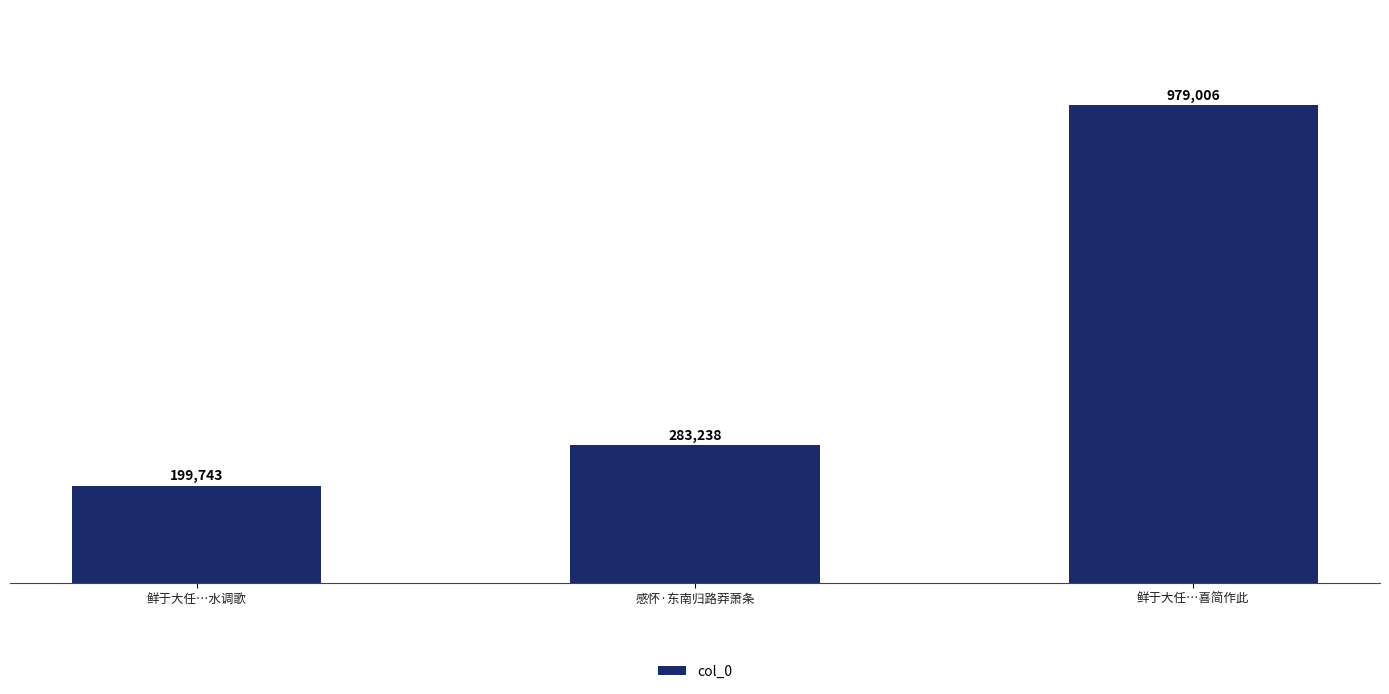

Are the bars horizontal?

No